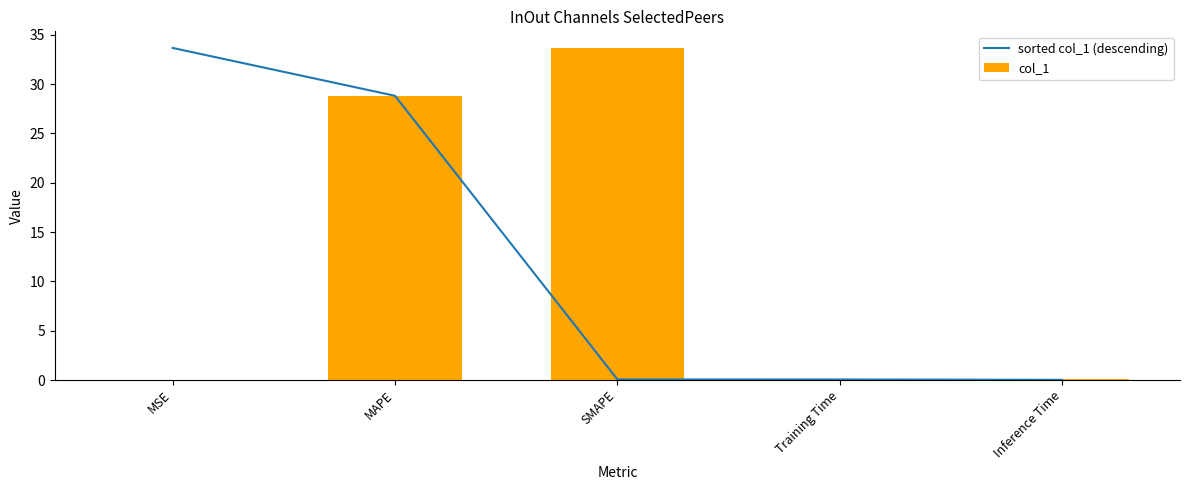

The col_1 series shows 0.1 at Training Time. True or false?

True